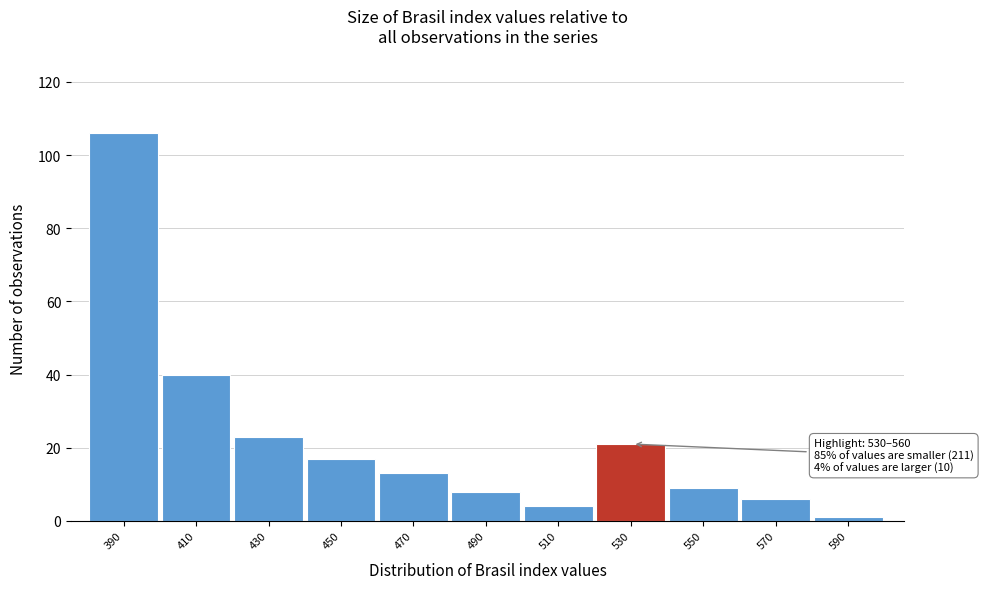

Reading left to right, list all the values displayed in this chart.

106	40	23	17	13	8	4	21	9	6	1